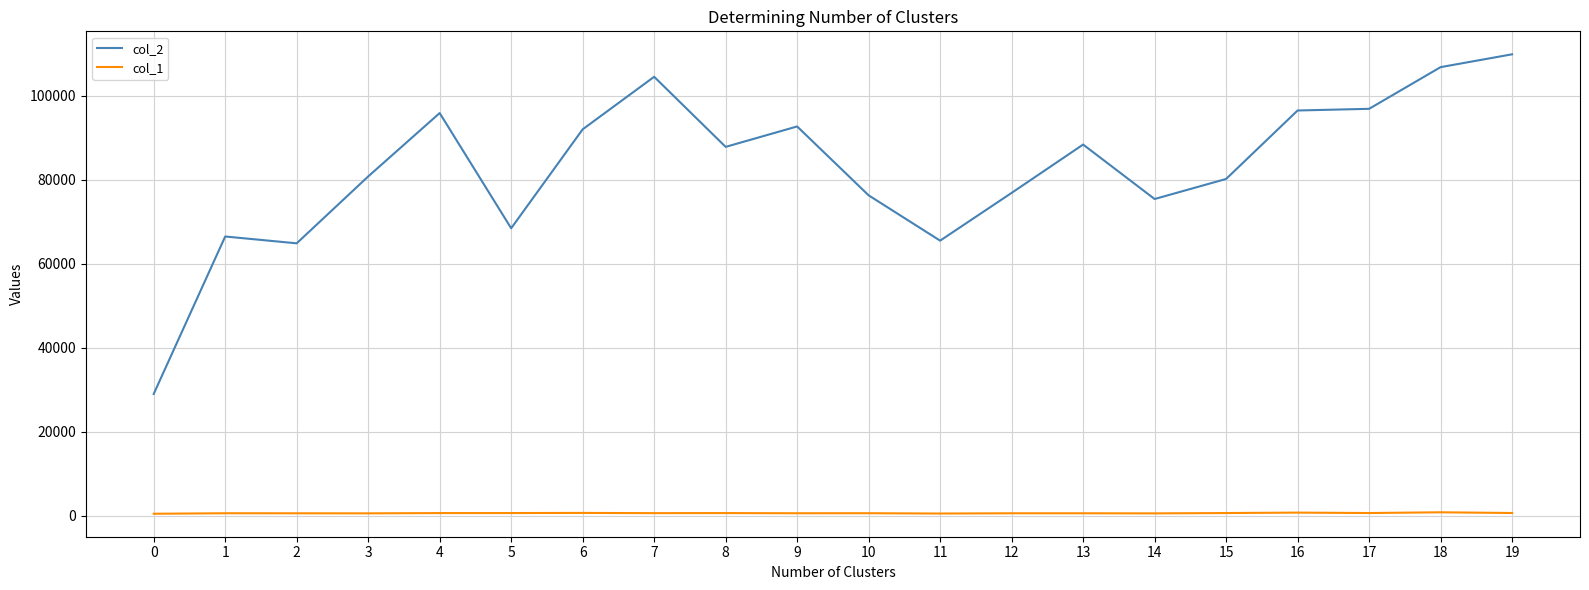

True or false: col_2 and col_1 cross at least once.

False